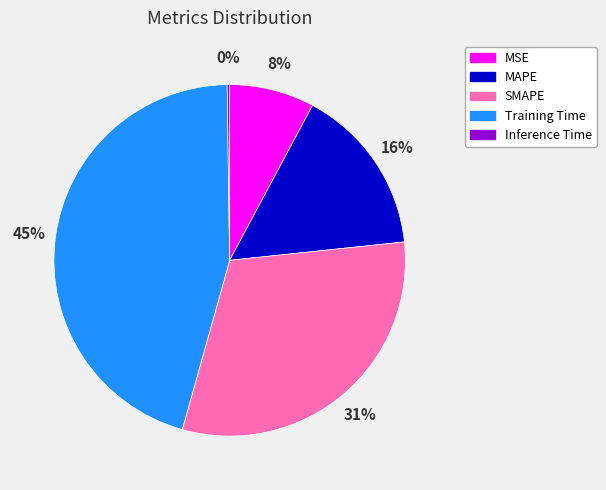

What is the largest slice in the pie chart?

Training Time